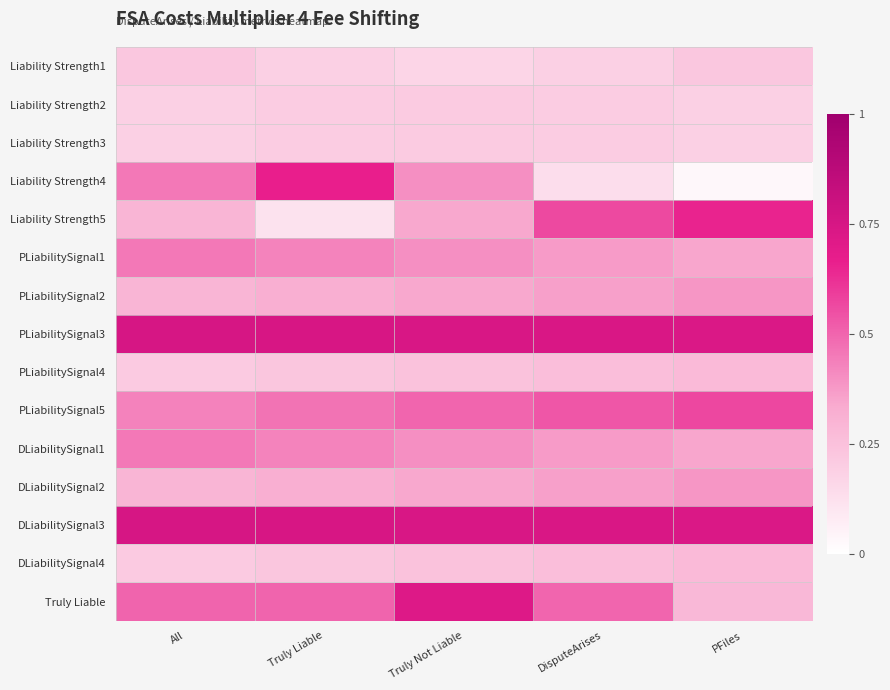

Reading left to right, extract all data points from this chart.

Liability Strength1: All=0.2	Truly Liable=0.2	Truly Not Liable=0.2	DisputeArises=0.2	PFiles=0.2
Liability Strength2: All=0.2	Truly Liable=0.2	Truly Not Liable=0.2	DisputeArises=0.2	PFiles=0.2
Liability Strength3: All=0.2	Truly Liable=0.2	Truly Not Liable=0.2	DisputeArises=0.2	PFiles=0.2
Liability Strength4: All=0.5	Truly Liable=0.7	Truly Not Liable=0.4	DisputeArises=0.1	PFiles=0.0
Liability Strength5: All=0.3	Truly Liable=0.1	Truly Not Liable=0.3	DisputeArises=0.6	PFiles=0.7
PLiabilitySignal1: All=0.5	Truly Liable=0.4	Truly Not Liable=0.4	DisputeArises=0.4	PFiles=0.3
PLiabilitySignal2: All=0.3	Truly Liable=0.3	Truly Not Liable=0.3	DisputeArises=0.4	PFiles=0.4
PLiabilitySignal3: All=0.7	Truly Liable=0.7	Truly Not Liable=0.7	DisputeArises=0.7	PFiles=0.7
PLiabilitySignal4: All=0.2	Truly Liable=0.2	Truly Not Liable=0.2	DisputeArises=0.3	PFiles=0.3
PLiabilitySignal5: All=0.4	Truly Liable=0.5	Truly Not Liable=0.5	DisputeArises=0.5	PFiles=0.6
DLiabilitySignal1: All=0.5	Truly Liable=0.4	Truly Not Liable=0.4	DisputeArises=0.4	PFiles=0.3
DLiabilitySignal2: All=0.3	Truly Liable=0.3	Truly Not Liable=0.3	DisputeArises=0.4	PFiles=0.4
DLiabilitySignal3: All=0.7	Truly Liable=0.7	Truly Not Liable=0.7	DisputeArises=0.7	PFiles=0.7
DLiabilitySignal4: All=0.2	Truly Liable=0.2	Truly Not Liable=0.2	DisputeArises=0.3	PFiles=0.3
Truly Liable: All=0.5	Truly Liable=0.5	Truly Not Liable=0.7	DisputeArises=0.5	PFiles=0.3